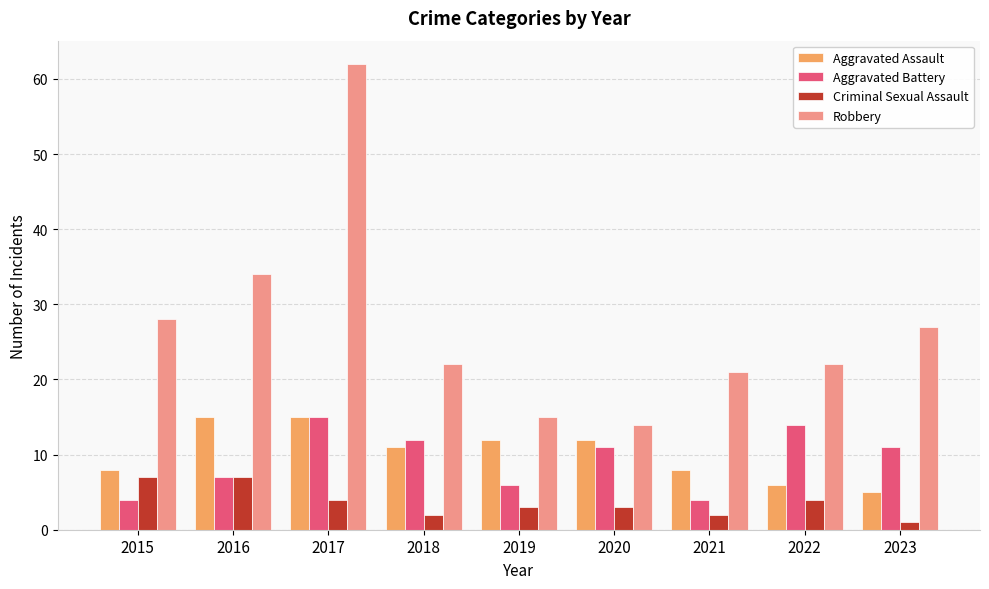

Is the value of Robbery at 2021 greater than the value of Aggravated Battery at 2016?

Yes